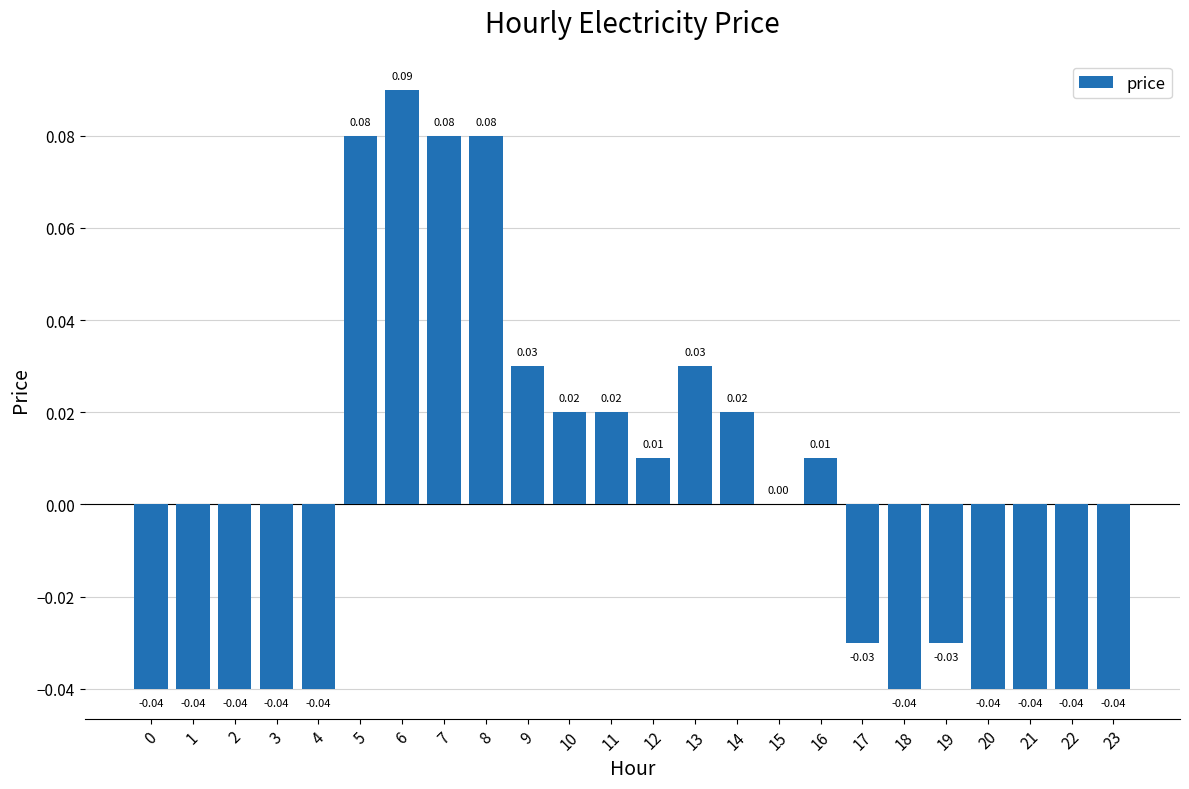

How many distinct data groups are displayed?

1